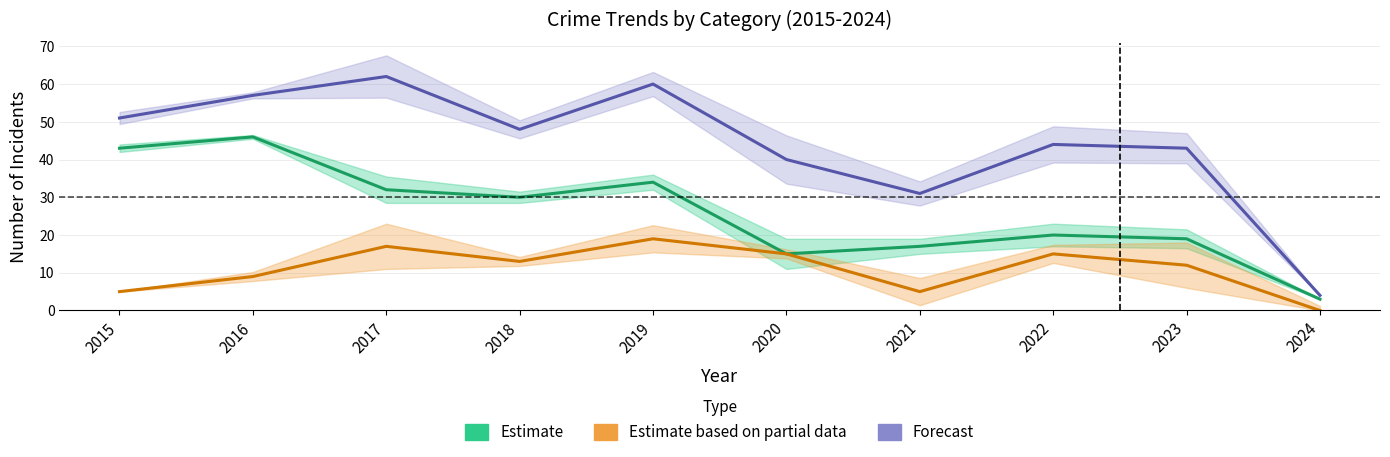

What is the value of the Forecast point at the 9th from the left?

43